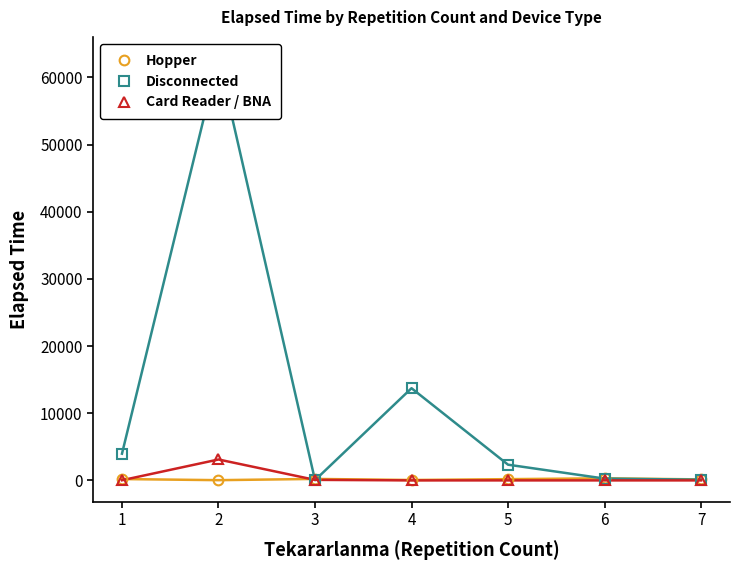

At how many categories does at least one series exceed 57589?

1